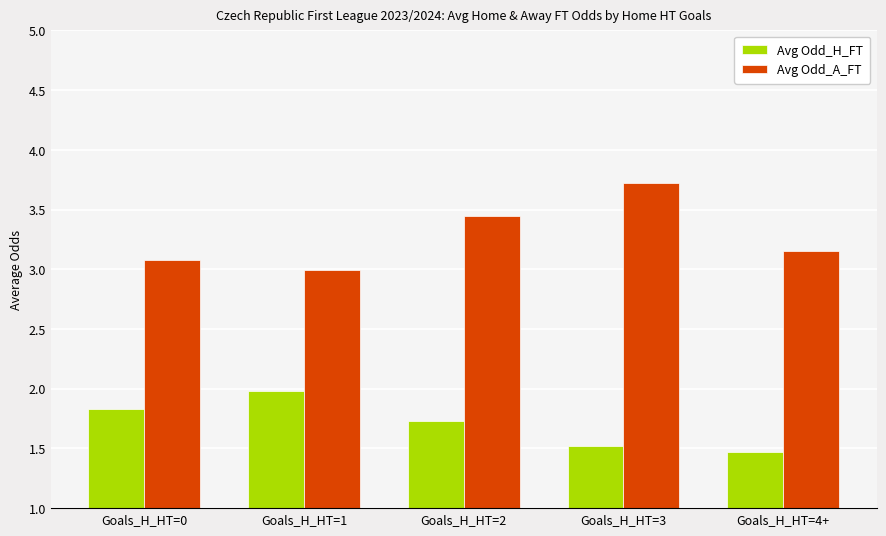

What is the total value across all series at Goals_H_HT=1?

5.0